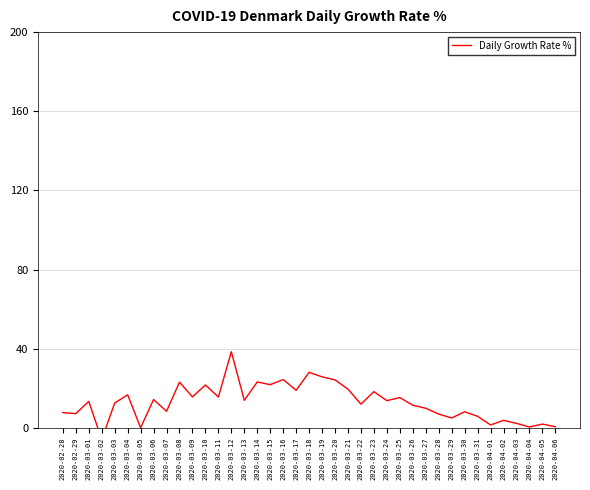

Reading left to right, what are all the values shown in this chart?

7.7	7.1	13.3	-5.9	12.5	16.7	0.0	14.3	8.3	23.1	15.6	21.6	15.6	38.5	13.9	23.2	21.8	24.4	19.0	28.0	25.8	24.2	19.5	12.0	18.3	13.7	15.3	11.4	9.9	6.9	5.0	8.1	5.8	1.4	3.7	2.2	0.4	1.9	0.5